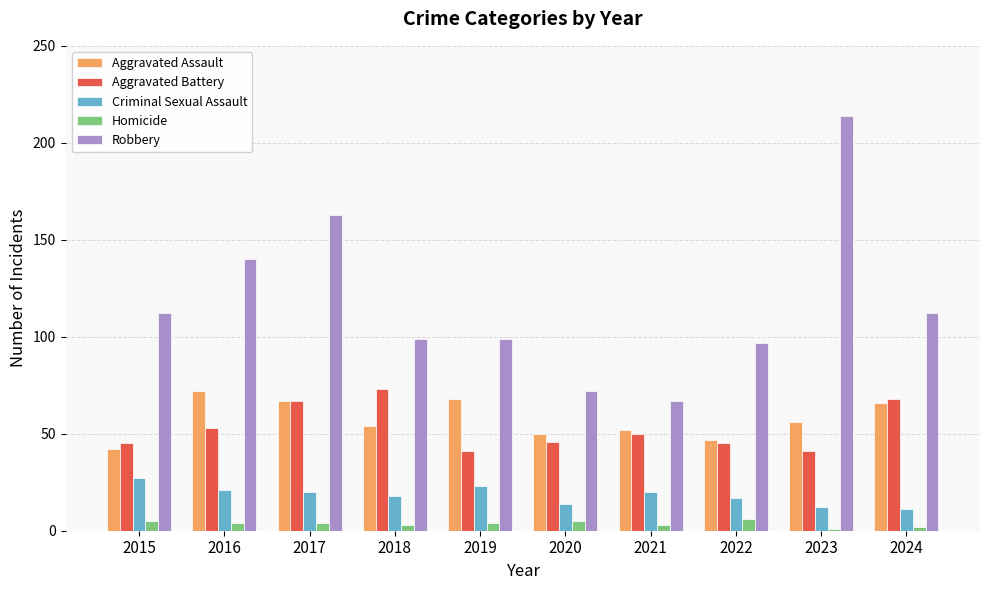

What is the greatest value displayed?

214